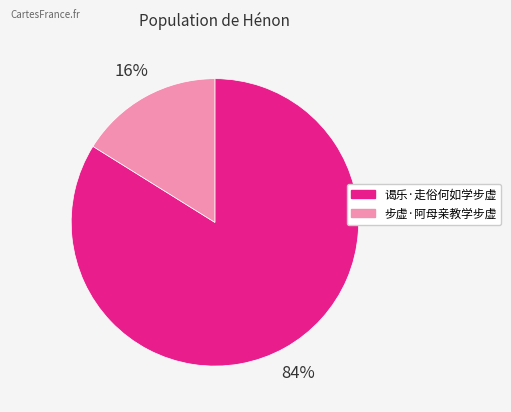

Which has a higher value, 谒乐·走俗何如学步虚 or 步虚·阿母亲教学步虚?

谒乐·走俗何如学步虚